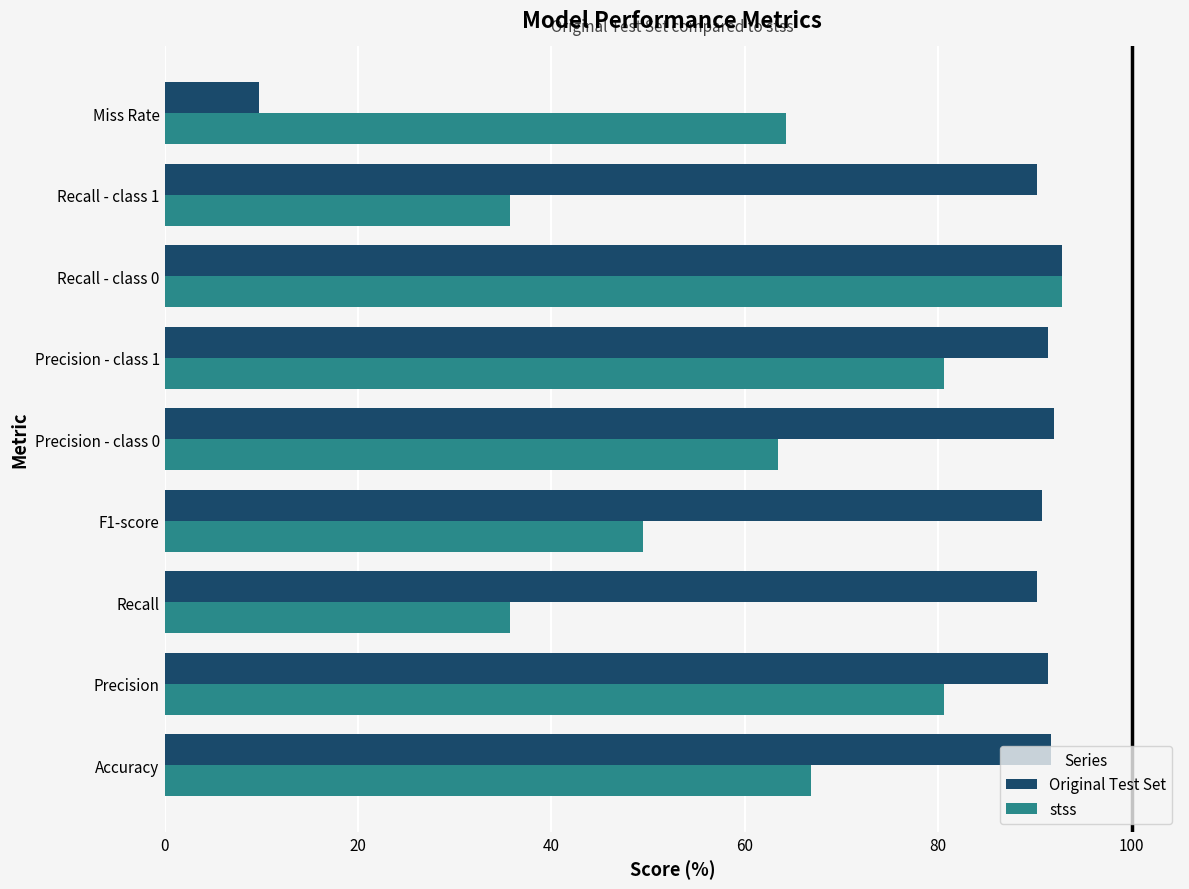

Which series has the largest total across all categories?

Original Test Set